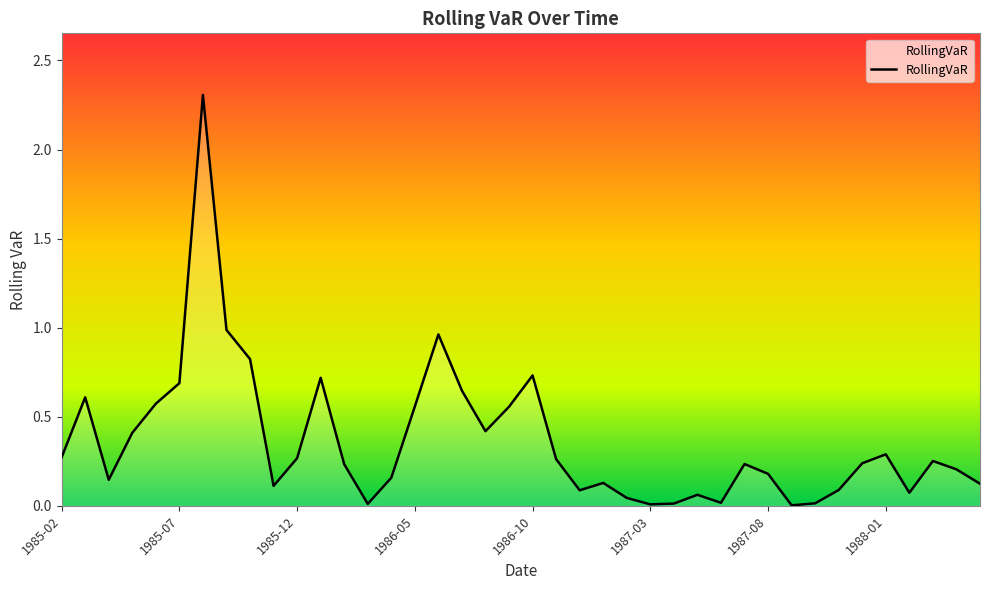

What is the change in value from 21 to 23?

-0.1